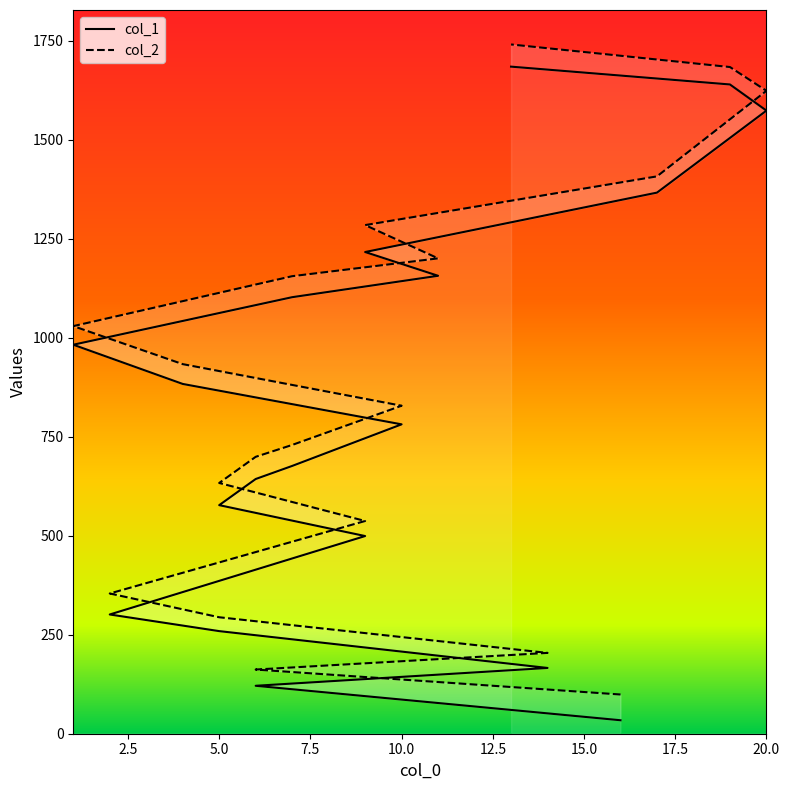

How many categories are shown in the chart?

19